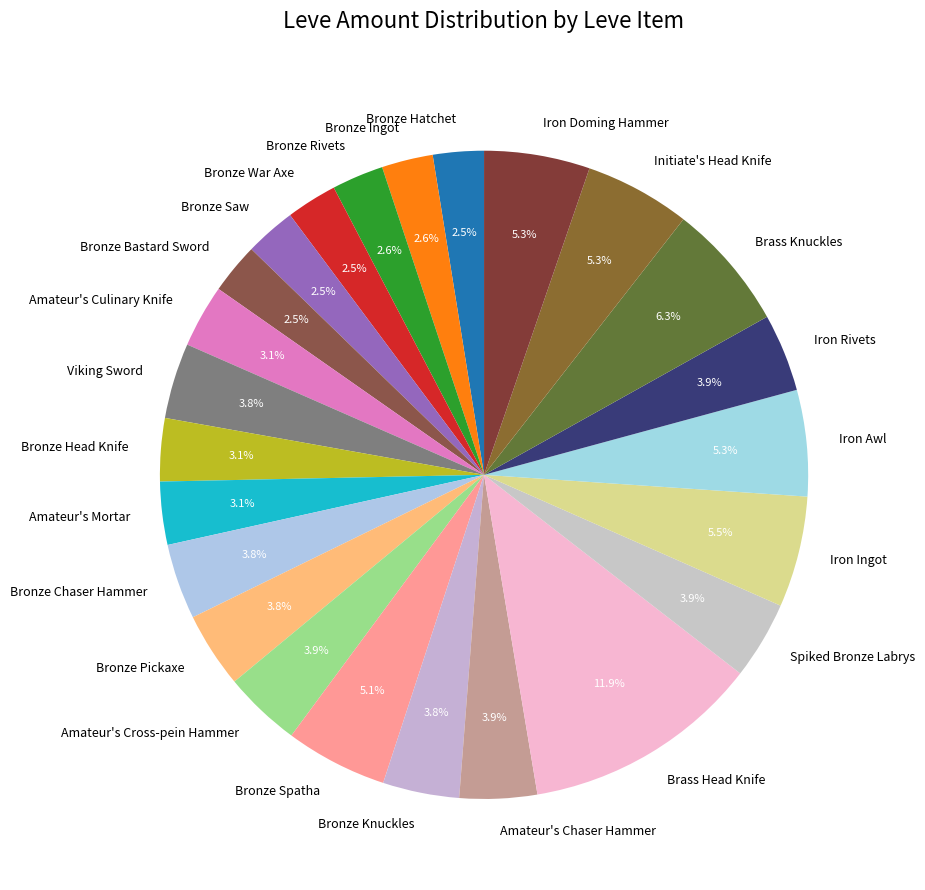

True or false: Amateur's Culinary Knife accounts for 3% of the total.

True